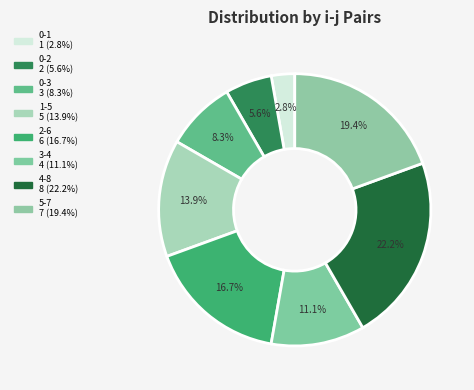

Which category has the smallest portion of the pie?

0-1